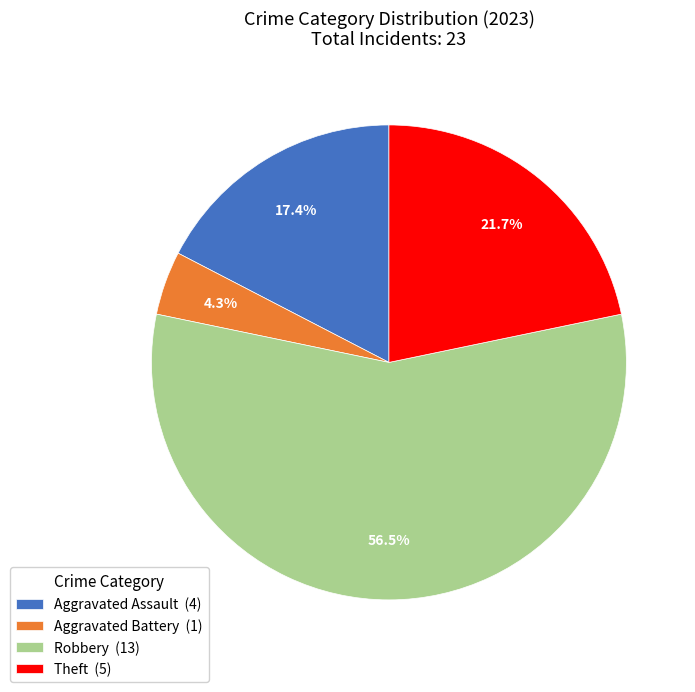

Rank the categories by value from lowest to highest.

Aggravated Battery (1), Aggravated Assault (4), Theft (5), Robbery (13)